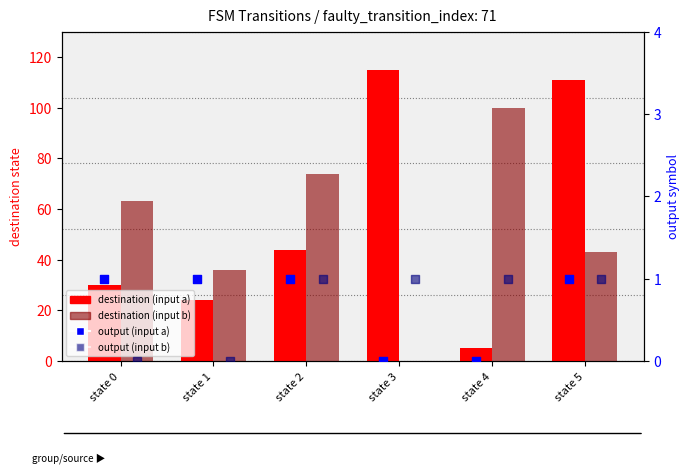

Is the value of output (input b) at state 3 greater than the value of destination (input a) at state 2?

No